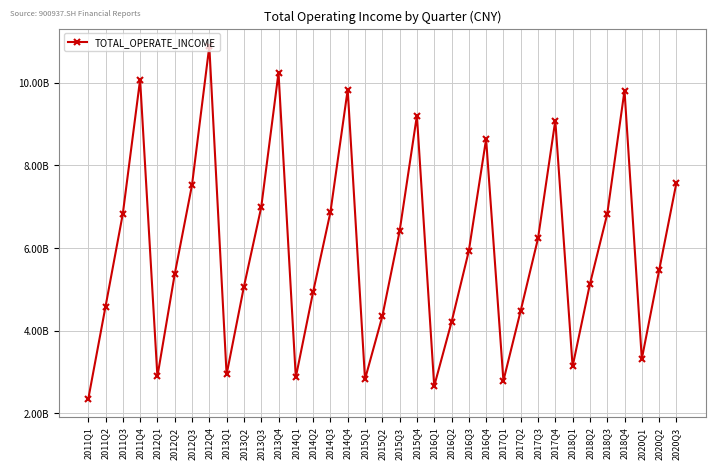

At which category does the chart reach its minimum across all series?

2011Q1